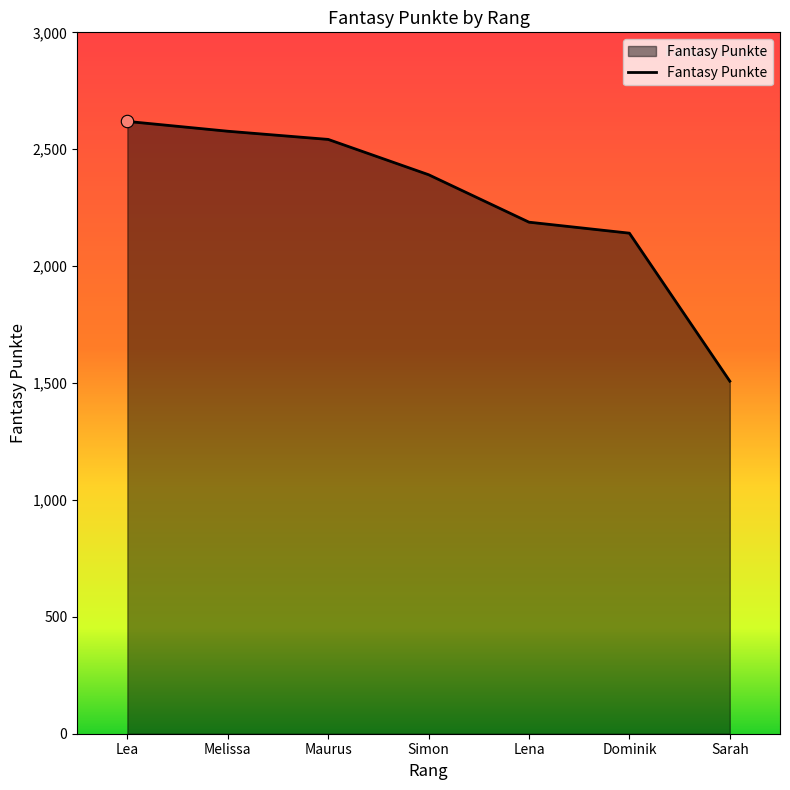

Approximately how many times larger is the value at Dominik compared to Melissa?

0.8